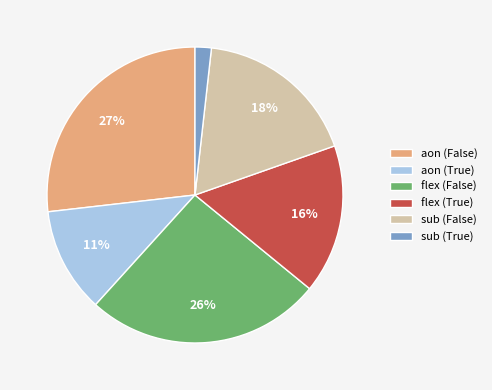

Is there a majority slice in this chart?

No